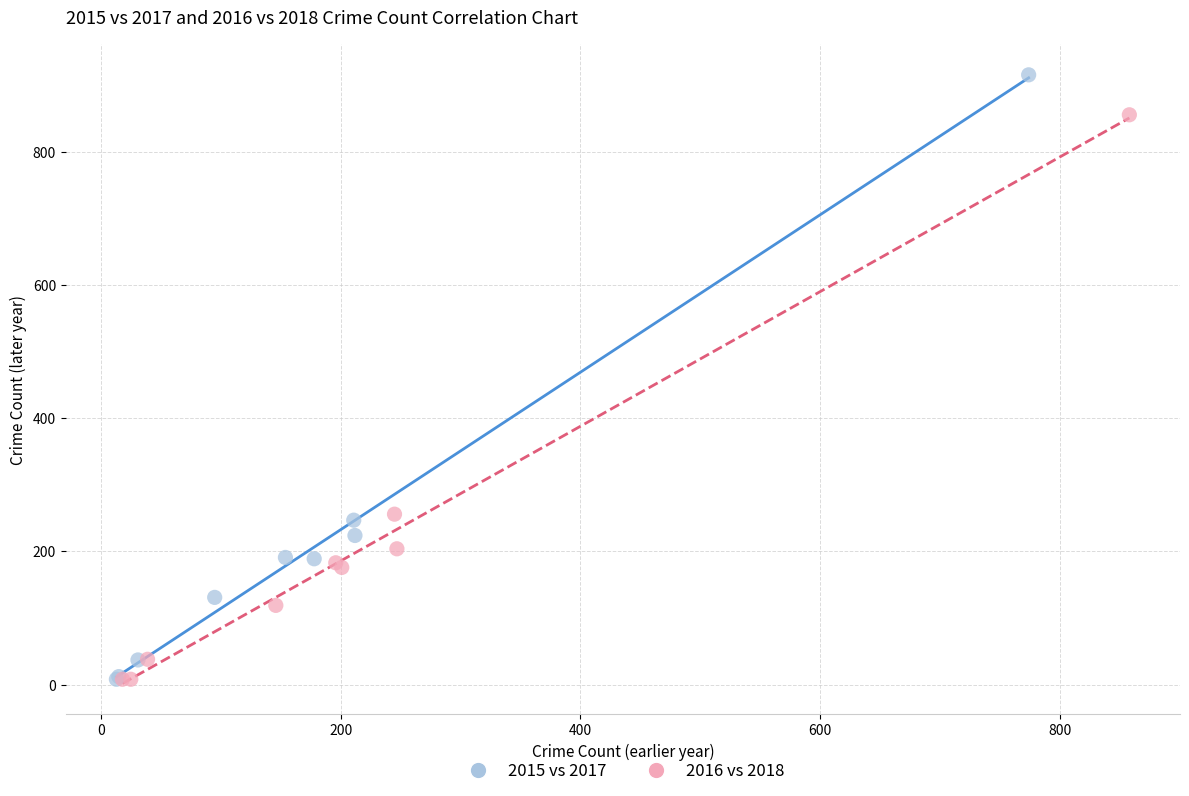

Which series has the largest Y range (max minus min)?

2015 vs 2017